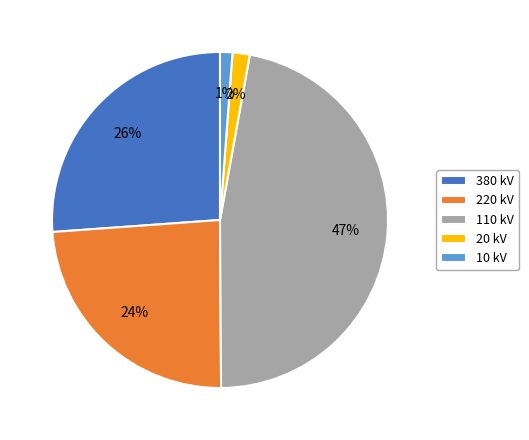

To the nearest percent, what portion does 20 kV represent?

2%